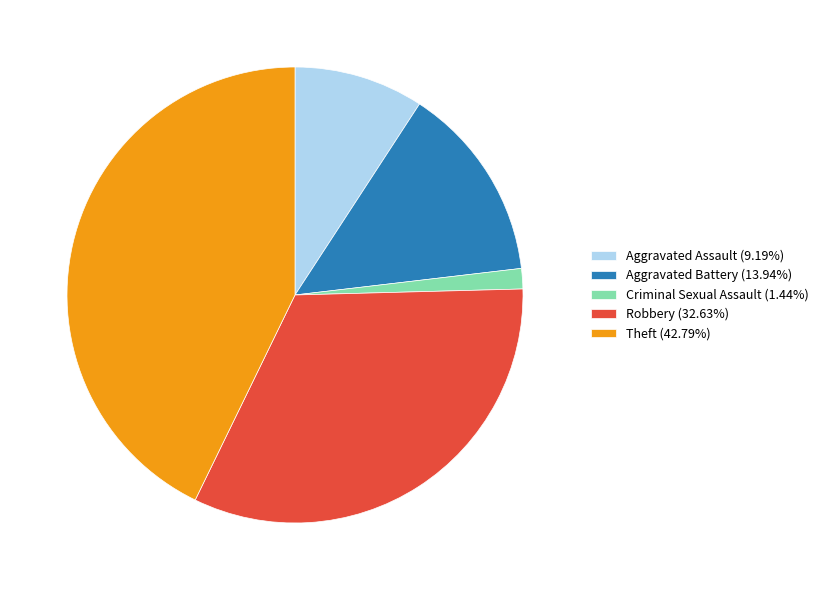

Combined, do Criminal Sexual Assault (1.44%) and Robbery (32.63%) account for over 50%?

No